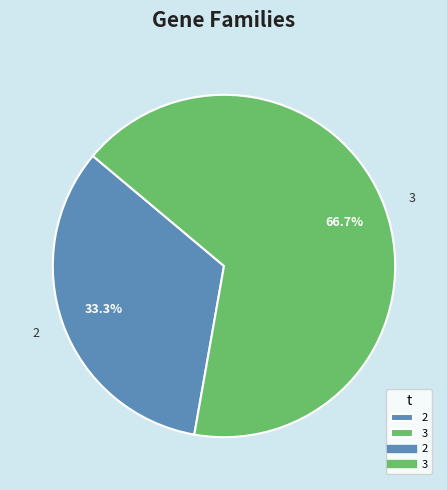

Is the sum of 2 and 3 greater than half?

Yes